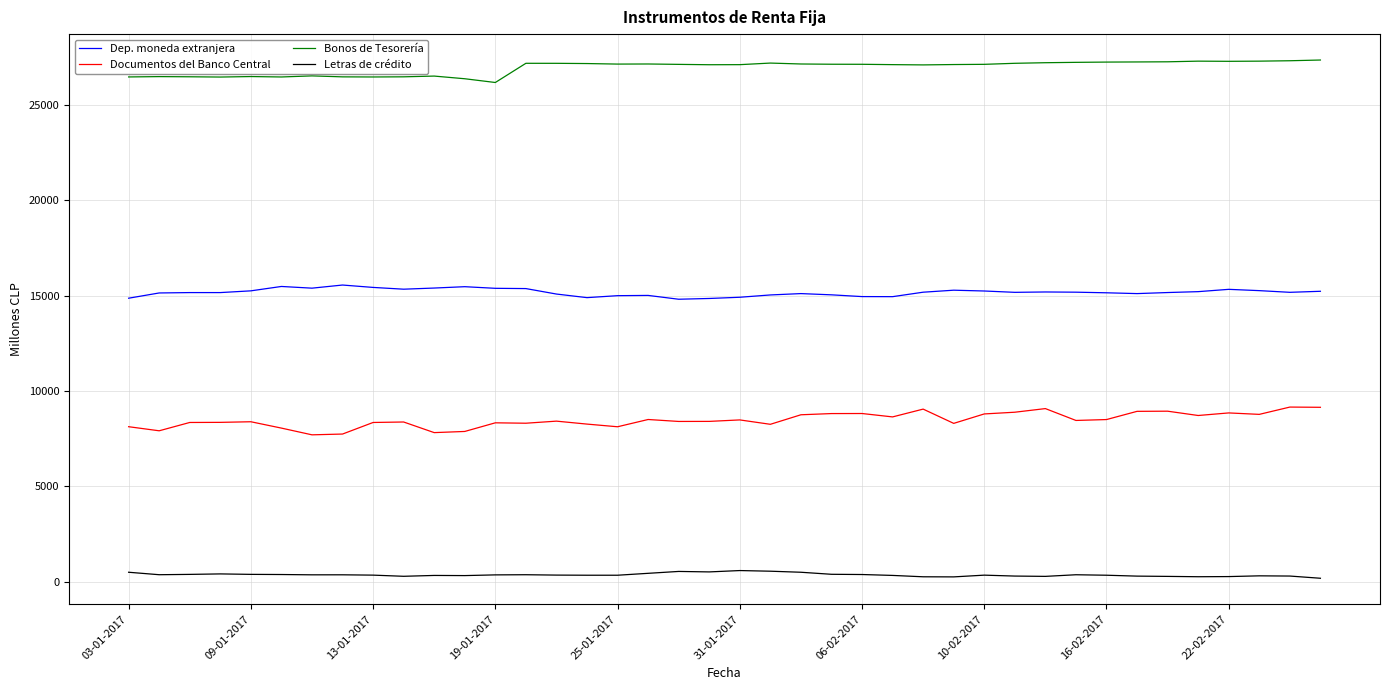

True or false: Bonos de Tesorería and Letras de crédito intersect in this chart.

False